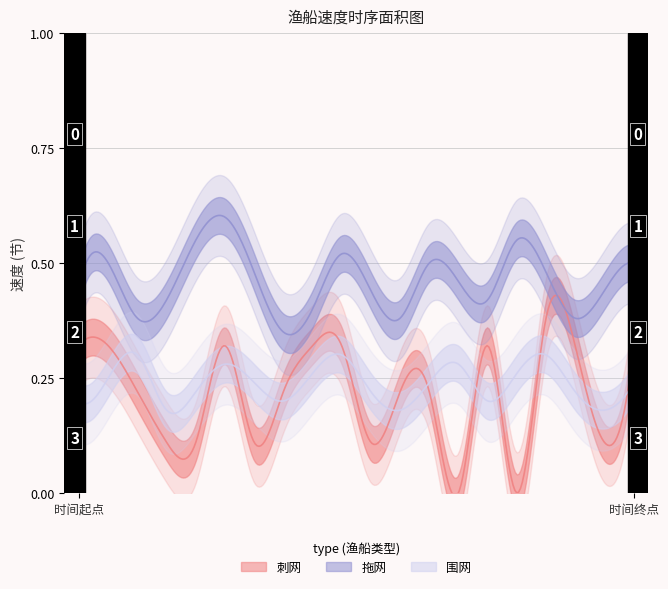

Reading right to left, what are all the values shown in this chart?

刺网: 0.3	0.1	0.3	0.4	0.0	0.3	0.0	0.2	0.2	0.1	0.3	0.3	0.2	0.1	0.3	0.1	0.1	0.2	0.3	0.3
拖网: 0.5	0.4	0.4	0.5	0.6	0.4	0.5	0.5	0.4	0.4	0.5	0.4	0.3	0.5	0.6	0.6	0.4	0.4	0.5	0.5
围网: 0.2	0.2	0.2	0.3	0.3	0.2	0.3	0.2	0.2	0.2	0.3	0.3	0.2	0.2	0.3	0.2	0.2	0.3	0.2	0.2